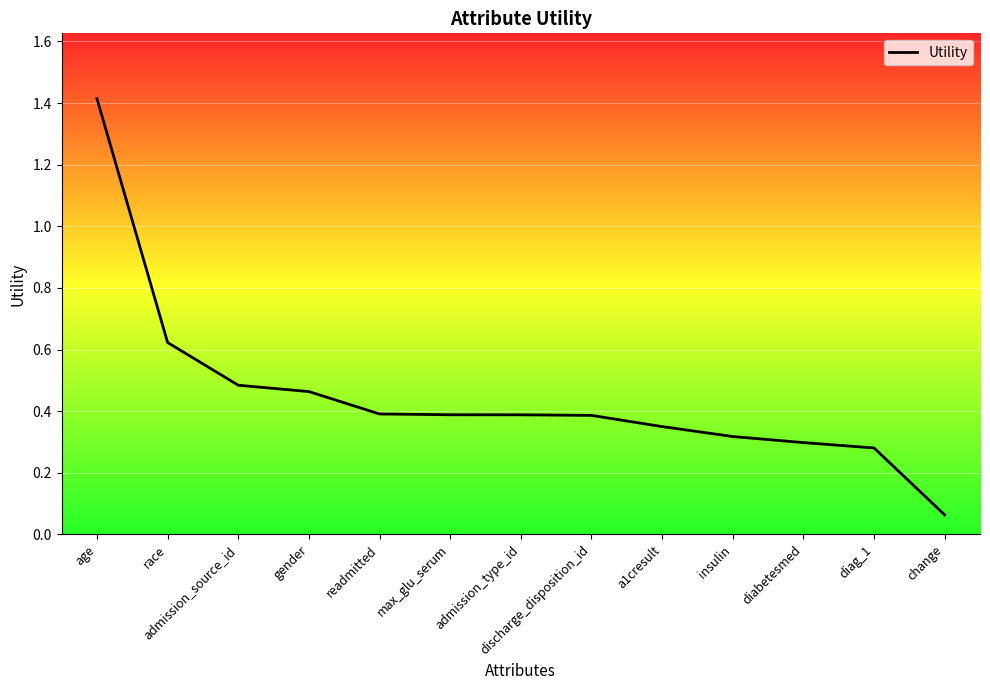

Which category has the highest value across all series?

age